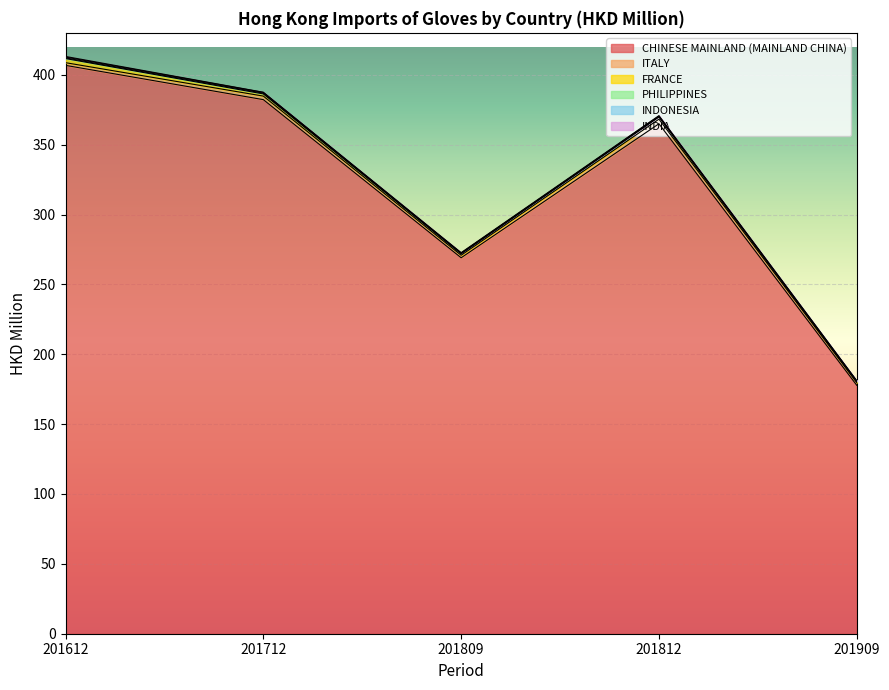

At how many categories does at least one series exceed 364?

3